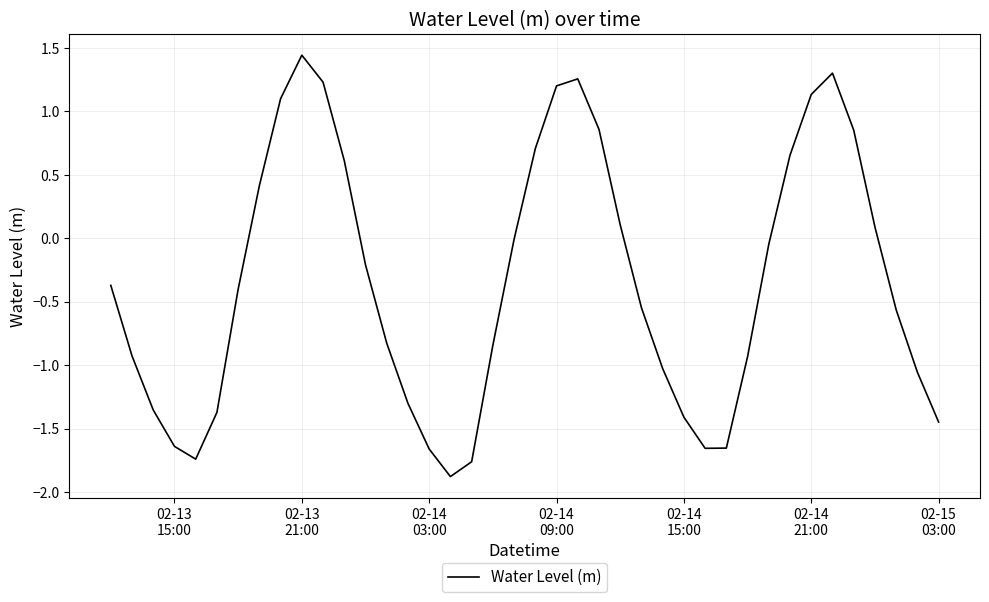

What is the smallest value displayed?

-1.9